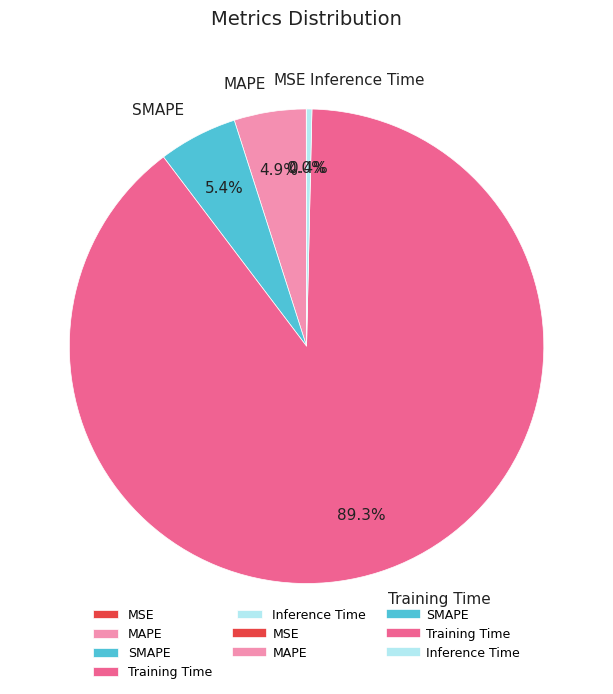

What is the largest slice in the pie chart?

Training Time